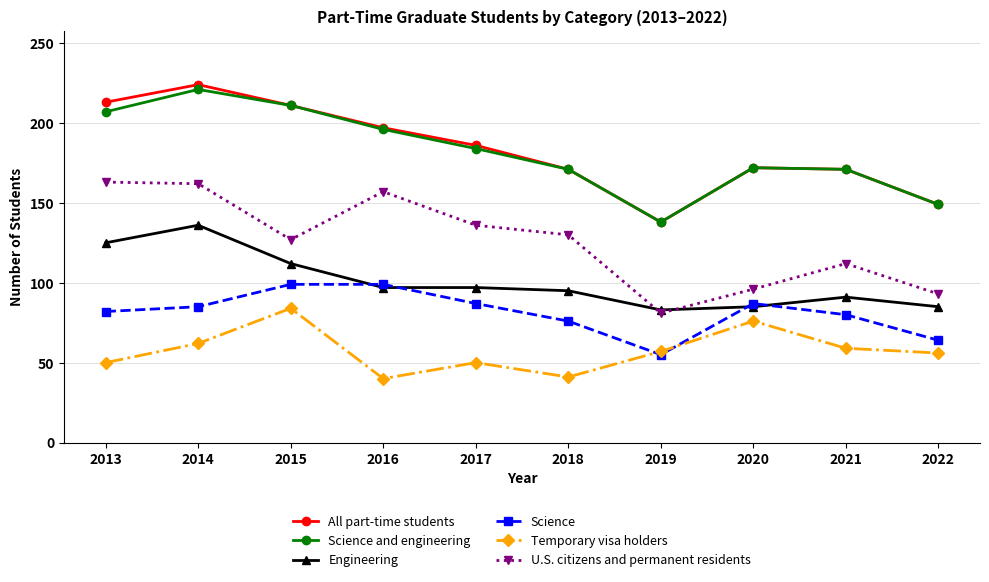

What is the sum of all Science values?

814